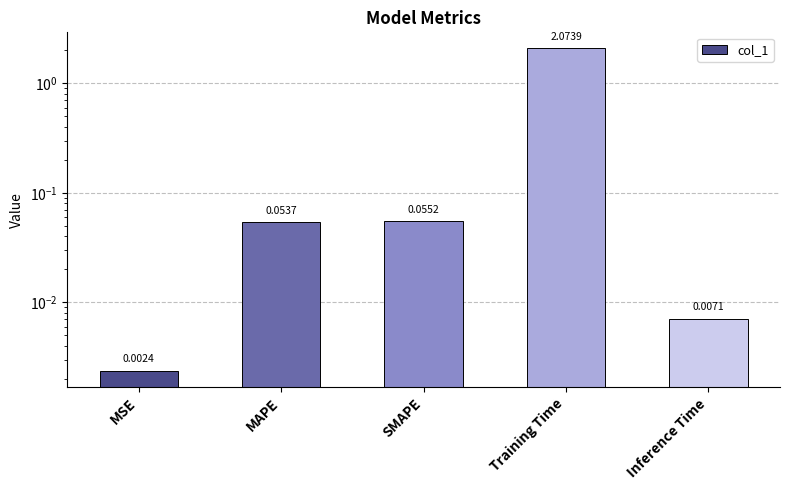

List the labels in order of value, largest first.

Training Time, SMAPE, MAPE, Inference Time, MSE